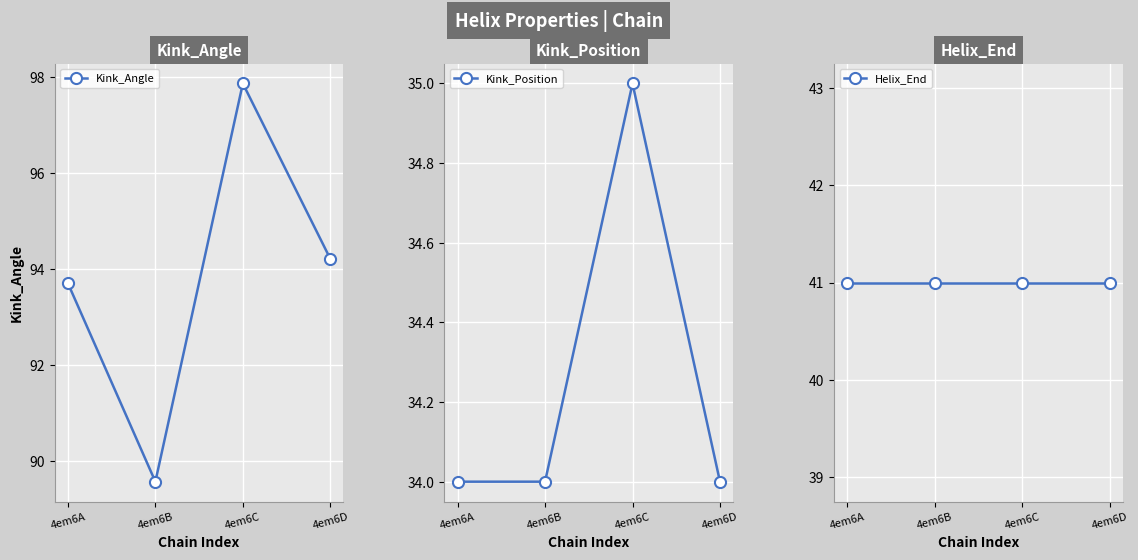

What is the average value of the Helix_End series?

41.0